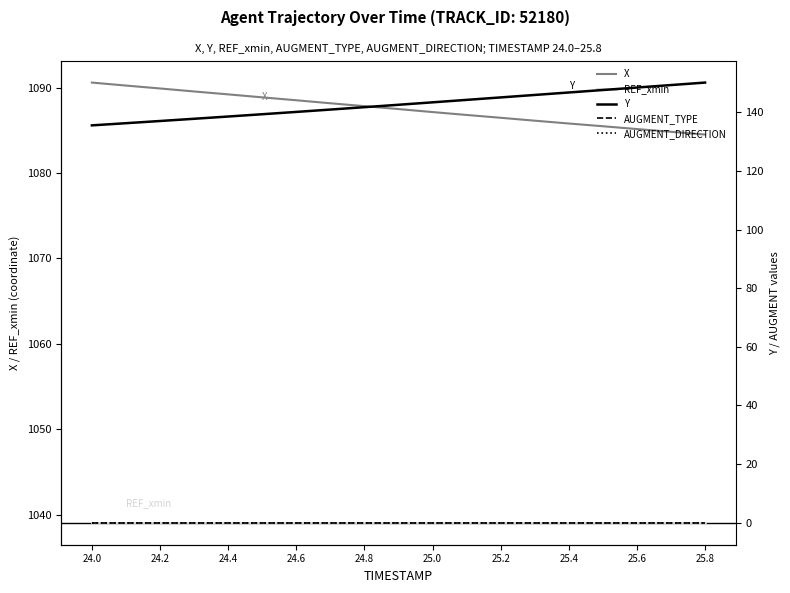

True or false: AUGMENT_DIRECTION and REF_xmin intersect in this chart.

False